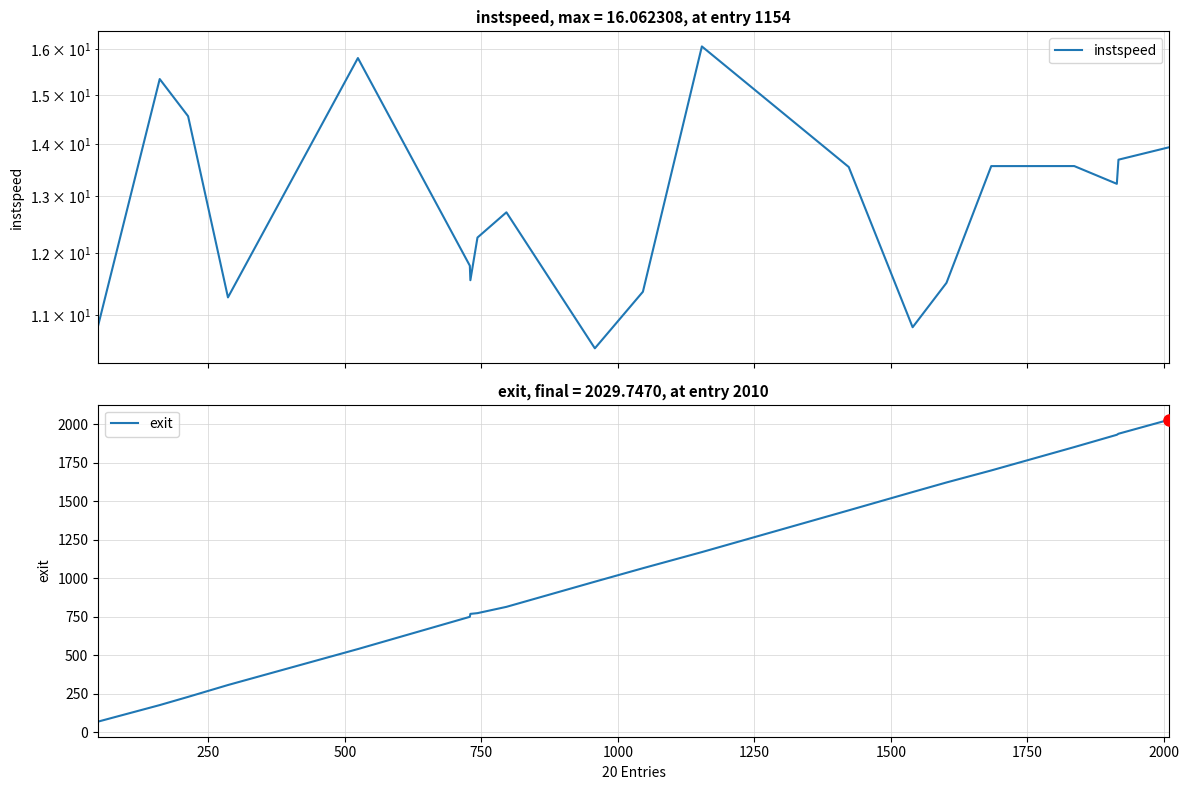

True or false: instspeed and exit intersect in this chart.

False